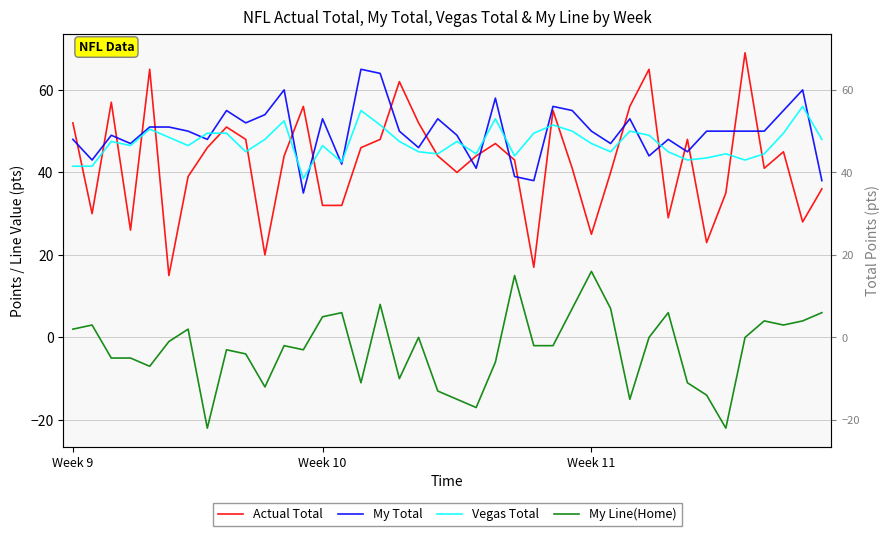

Is the value of My Total at 8 greater than the value of My Line(Home) at 16?

Yes